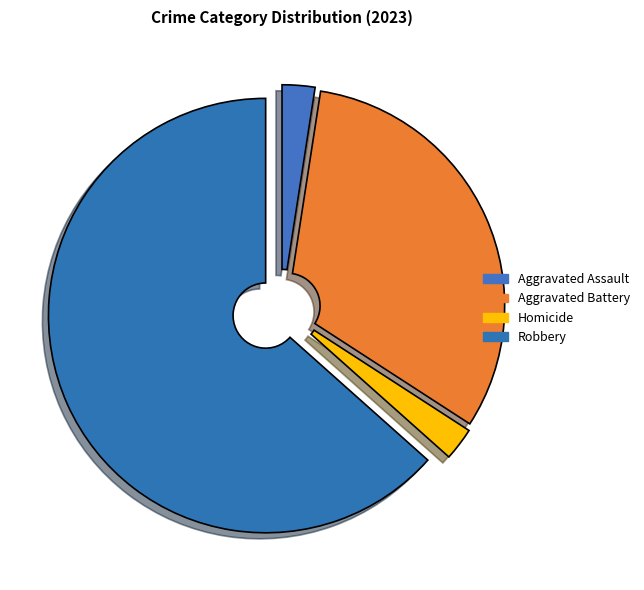

Between Aggravated Battery and Aggravated Assault, which is larger?

Aggravated Battery